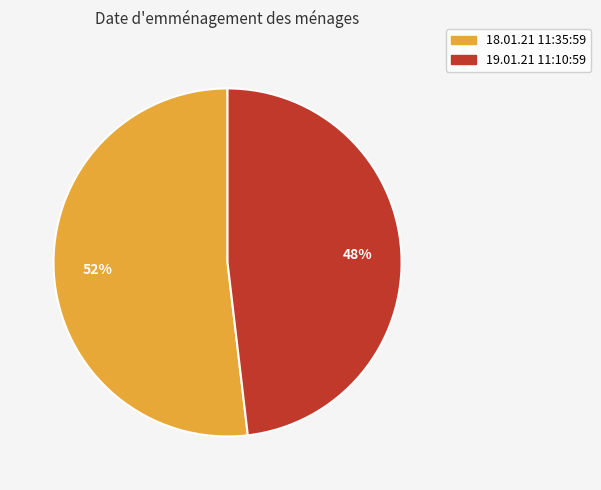

Rank the categories by value from lowest to highest.

19.01.21 11:10:59, 18.01.21 11:35:59